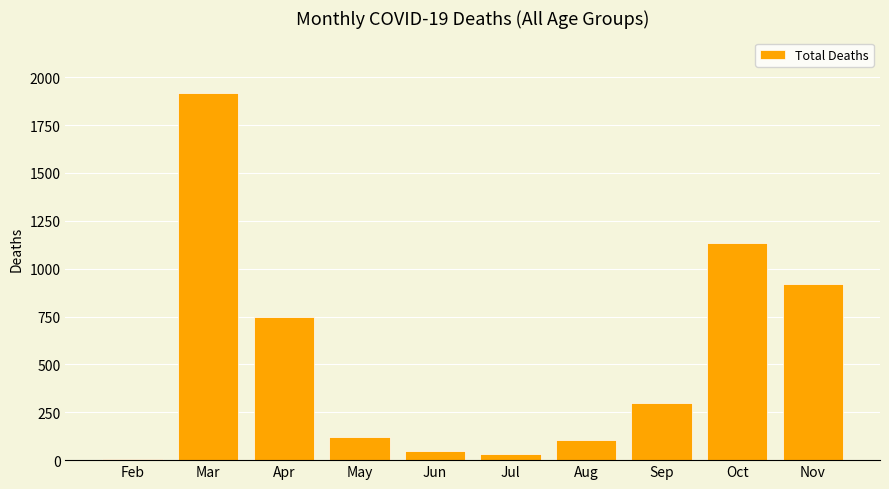

Reading left to right, list all the values displayed in this chart.

Feb=4	Mar=1919	Apr=748	May=120	Jun=50	Jul=32	Aug=104	Sep=299	Oct=1134	Nov=920